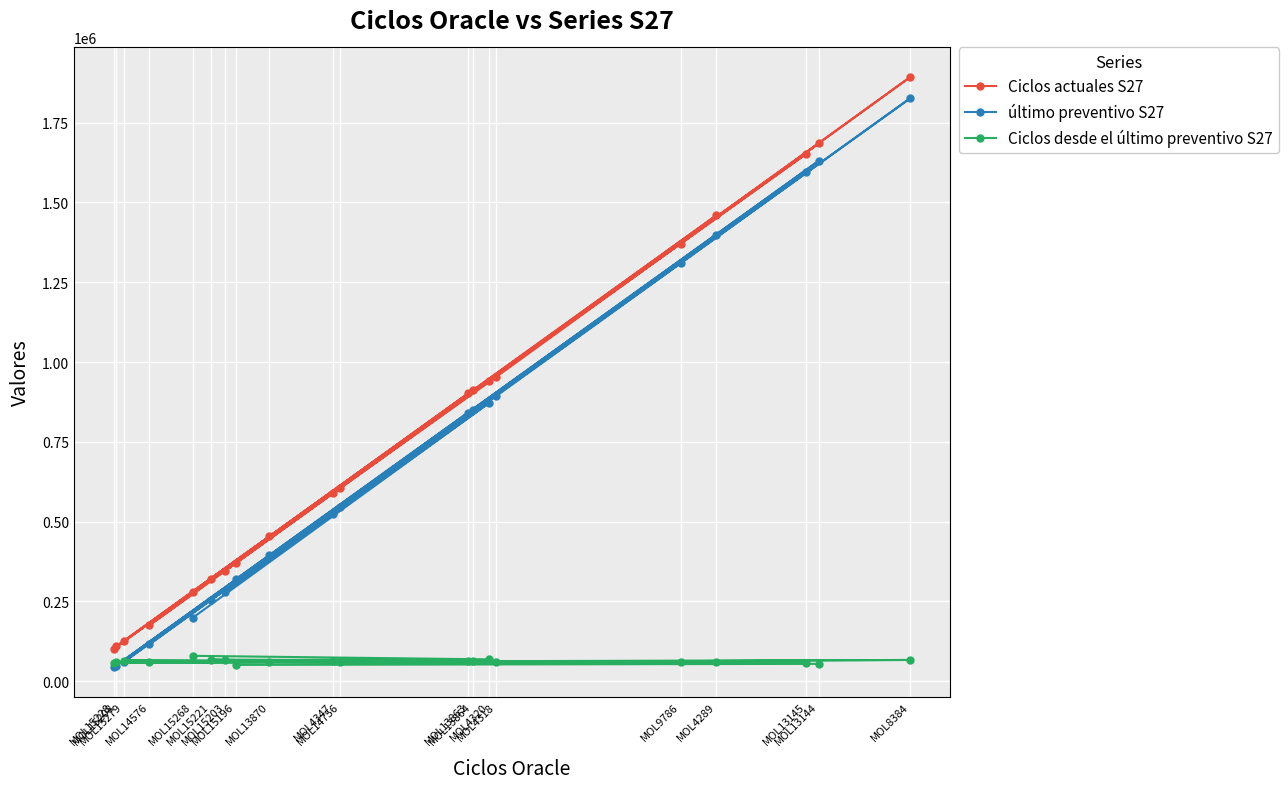

At which label is Ciclos actuales S27 closest to 997557?

MOL4318